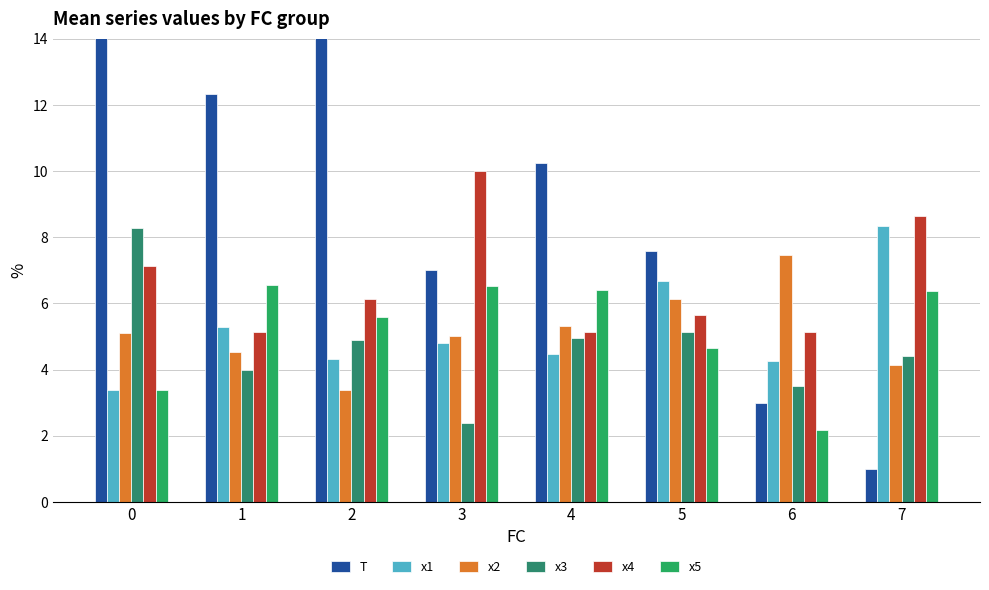

Is it true that x2 equals 4.5 at 1?

True